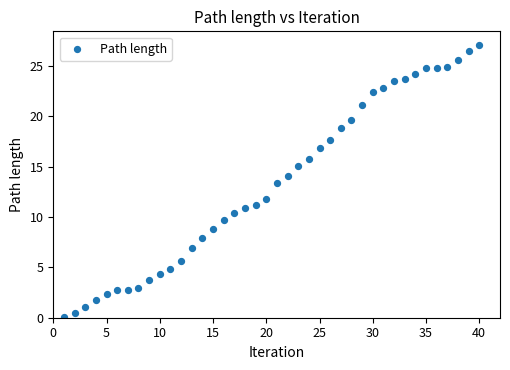

What is the range of X values (max minus min)?

39.0